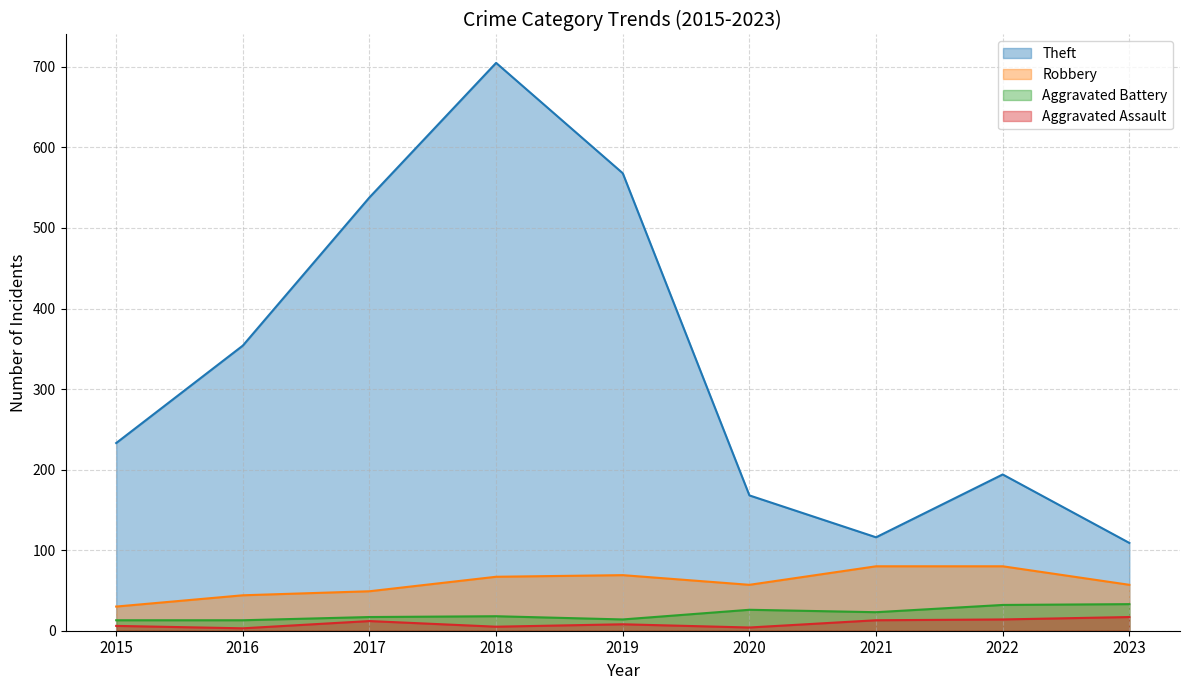

The Robbery series shows 67 at 2018. True or false?

True